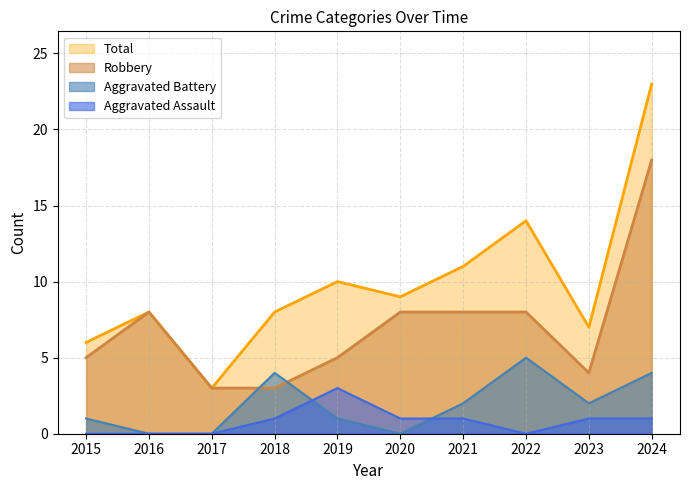

Reading left to right, extract all data points from this chart.

Aggravated Assault: 2015=0	2016=0	2017=0	2018=1	2019=3	2020=1	2021=1	2022=0	2023=1	2024=1
Aggravated Battery: 2015=1	2016=0	2017=0	2018=4	2019=1	2020=0	2021=2	2022=5	2023=2	2024=4
Robbery: 2015=5	2016=8	2017=3	2018=3	2019=5	2020=8	2021=8	2022=8	2023=4	2024=18
Total: 2015=6	2016=8	2017=3	2018=8	2019=10	2020=9	2021=11	2022=14	2023=7	2024=23